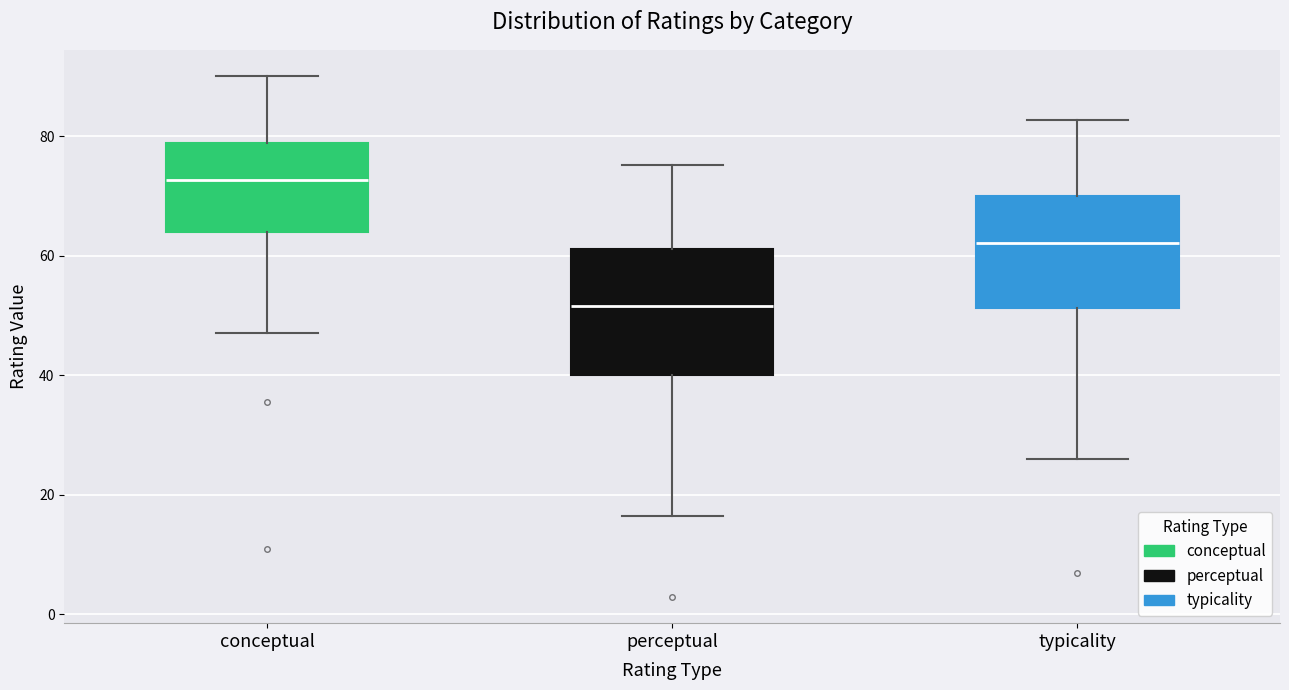

Which box's median line is the lowest?

perceptual